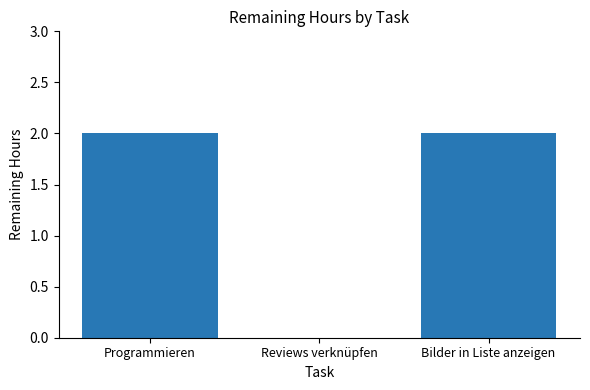

The chart shows a value of 0 at Reviews verknüpfen. True or false?

True